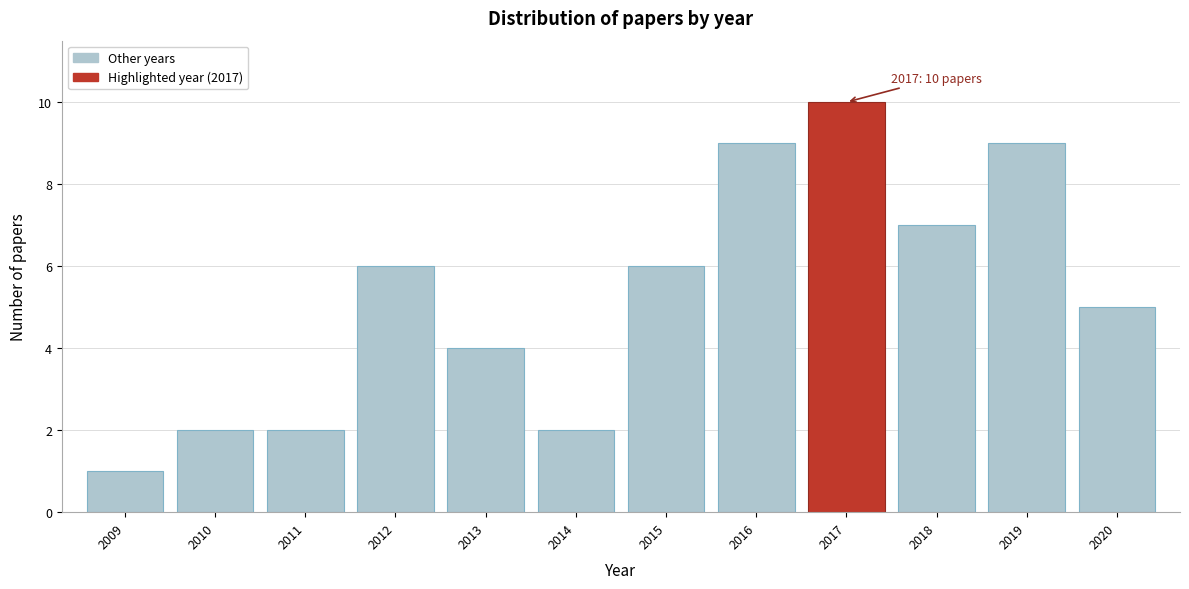

Over which range of the x-axis is the bar tallest?

2016.5 to 2017.5